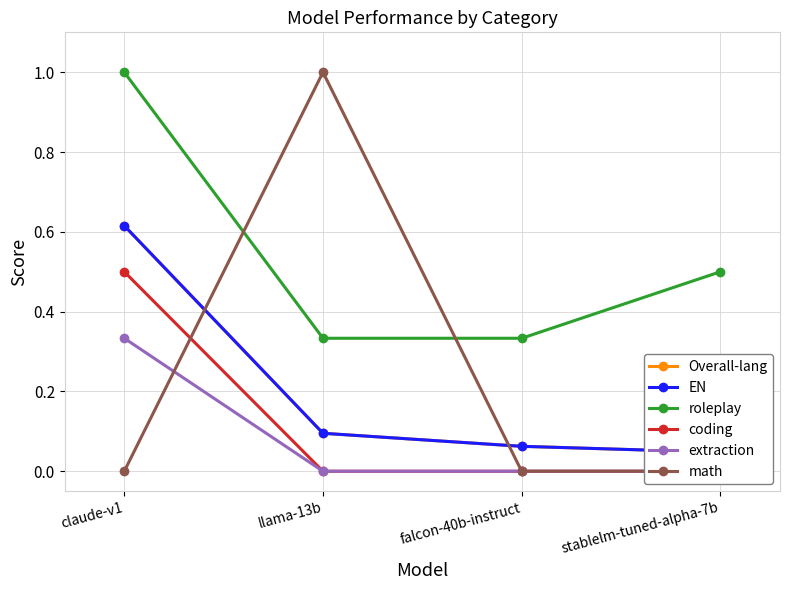

Rank the series at llama-13b from lowest to highest value.

coding, extraction, Overall-lang, EN, roleplay, math